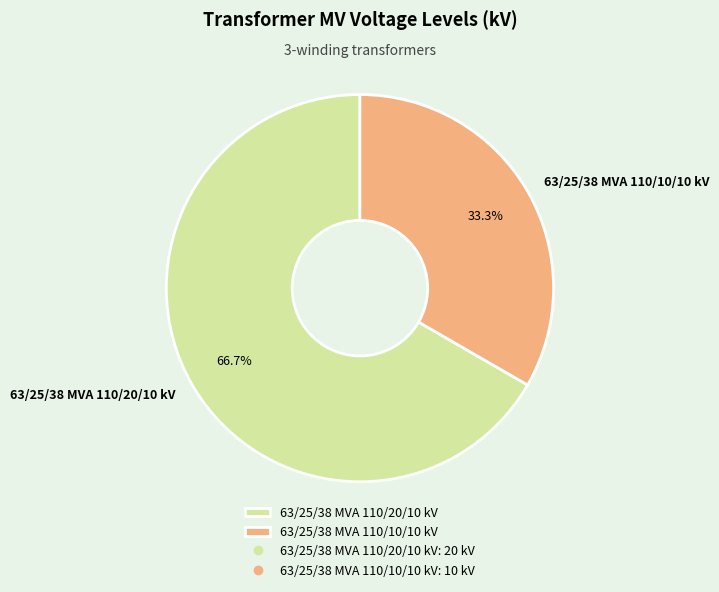

The 63/25/38 MVA 110/10/10 kV slice represents 33% of the pie. True or false?

True